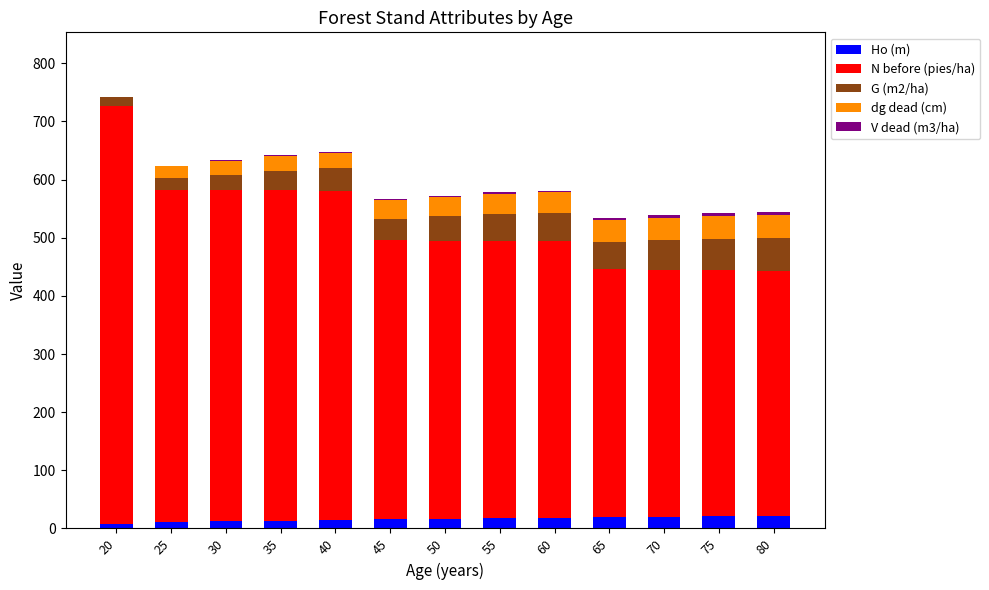

What is the sum of the Ho (m) values at 70 and 80?

42.1